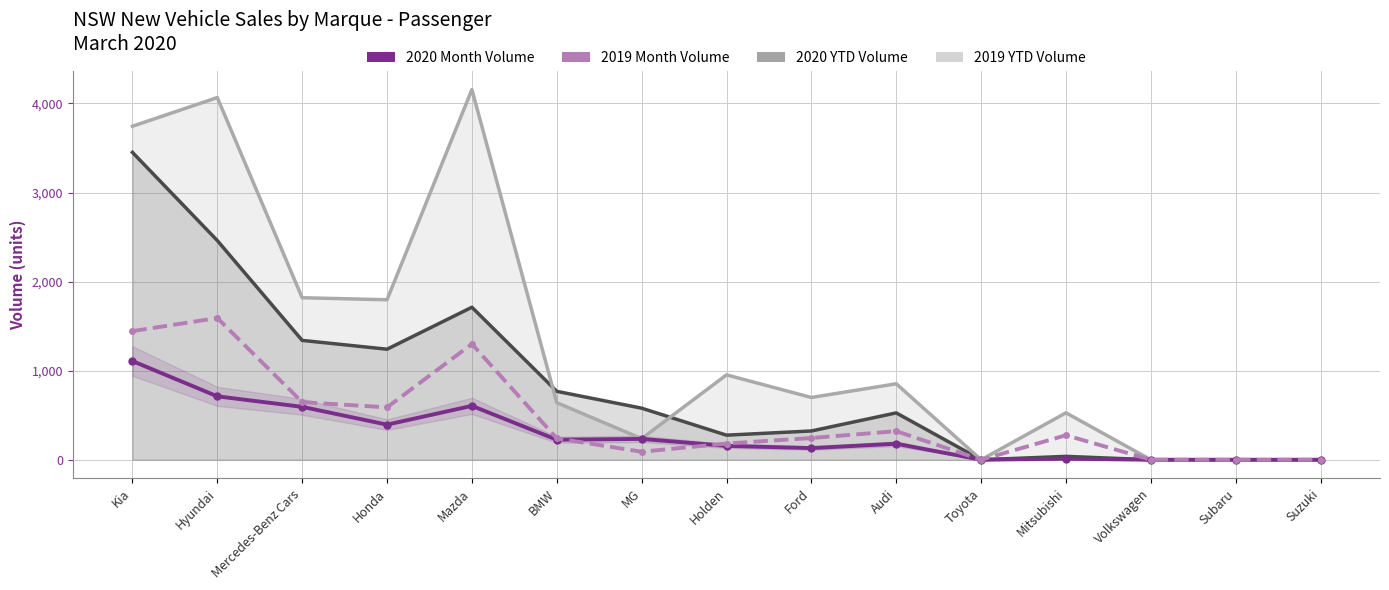

What is the label of the 5th point from the left?

Mazda